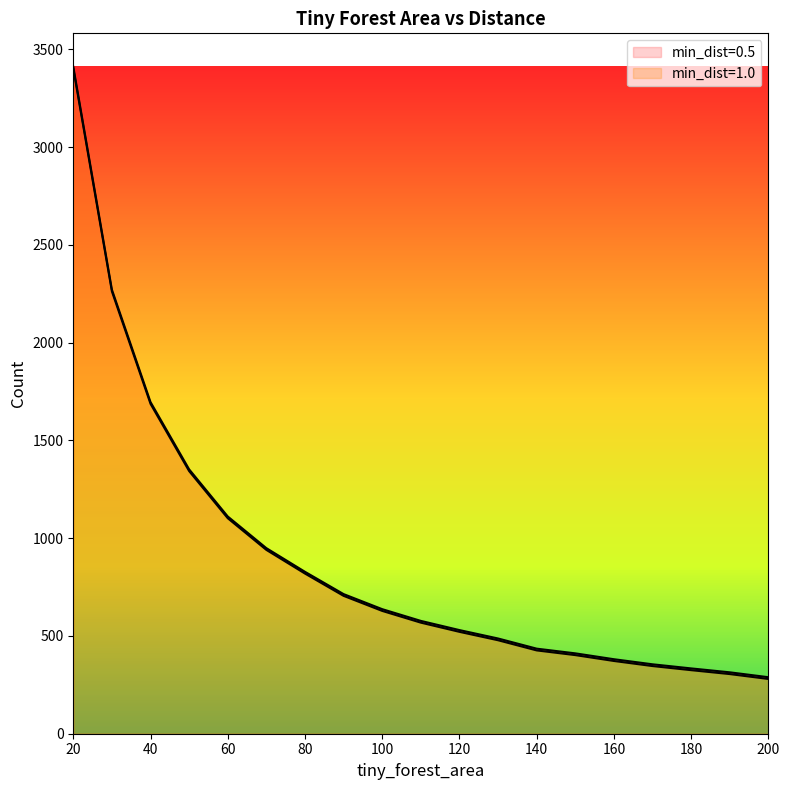

Which has a higher value, 150.0 or 200.0?

150.0